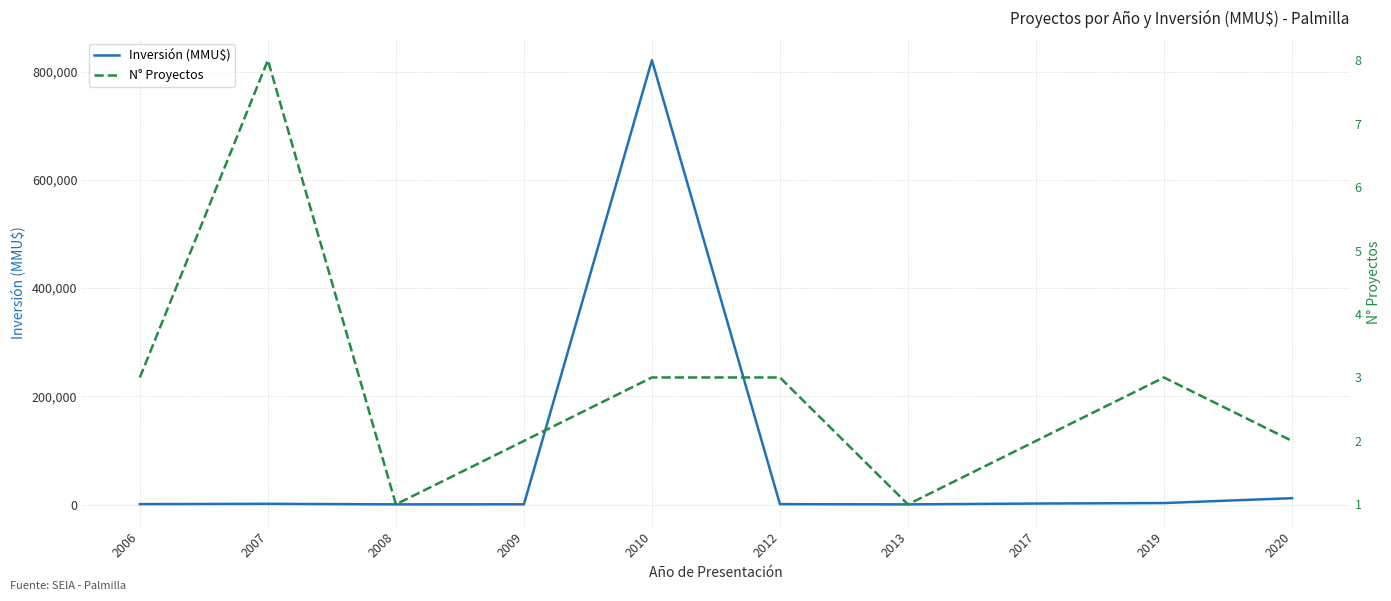

What is the value of the N° Proyectos point at the 9th from the left?

3